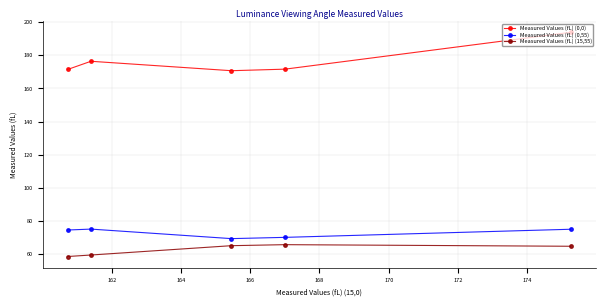

Rank the series by their maximum value, from lowest to highest.

Measured Values (fL) (15,55), Measured Values (fL) (0,55), Measured Values (fL) (0,0)